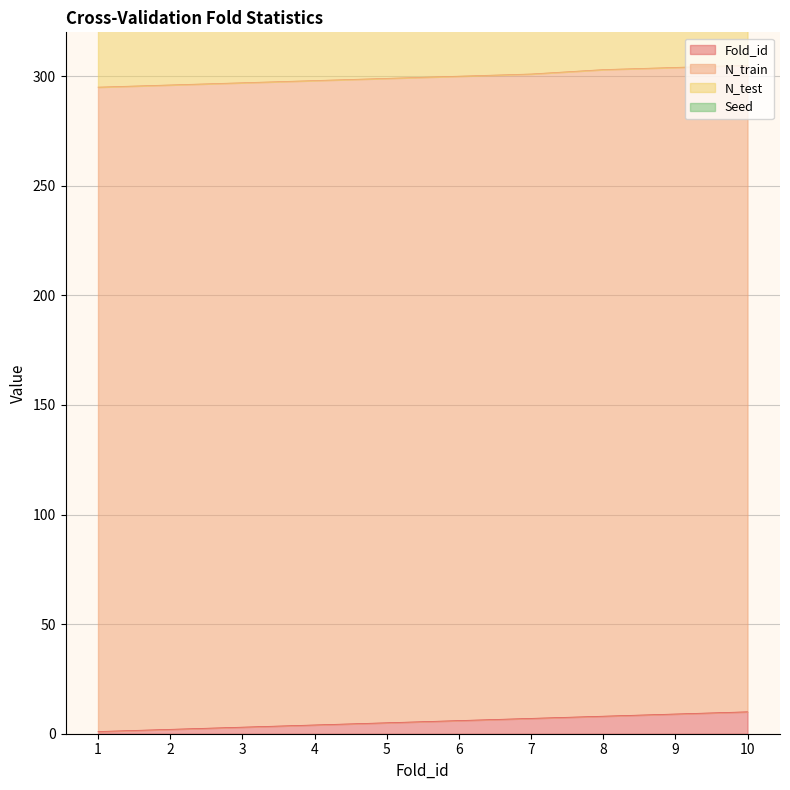

True or false: Fold_id has more than 1 interior local peaks.

False